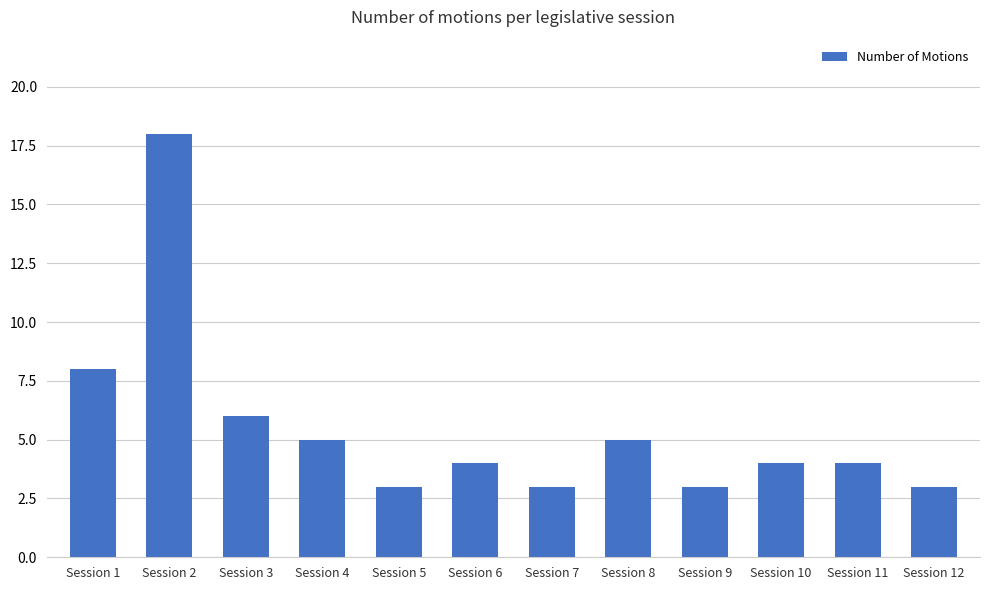

What is the value of the 12th bar from the left?

3